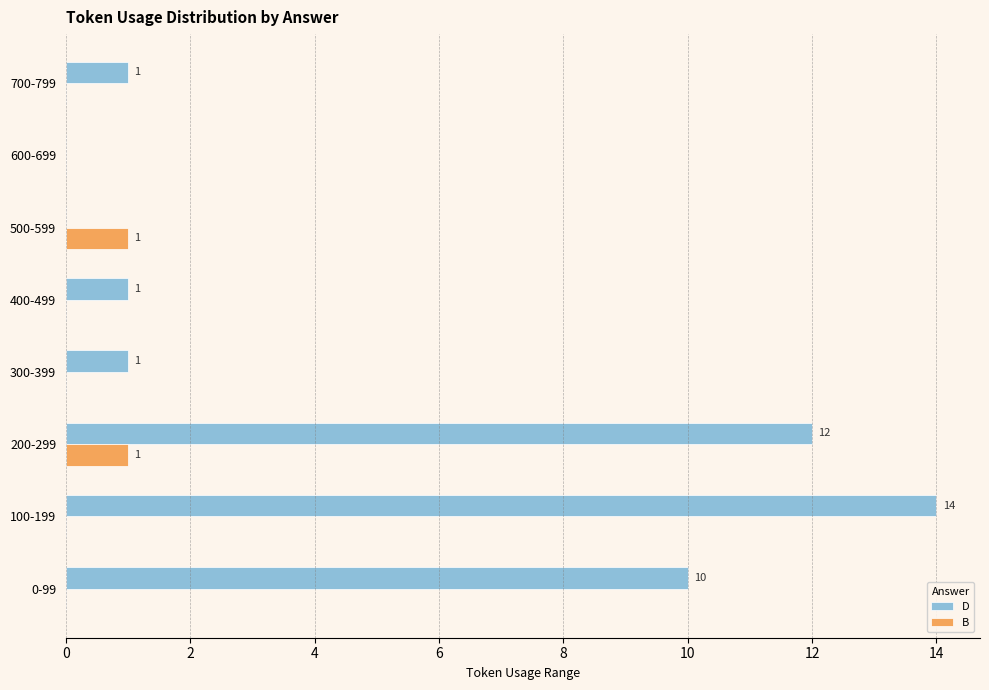

What are all the series names shown in the legend?

D, B